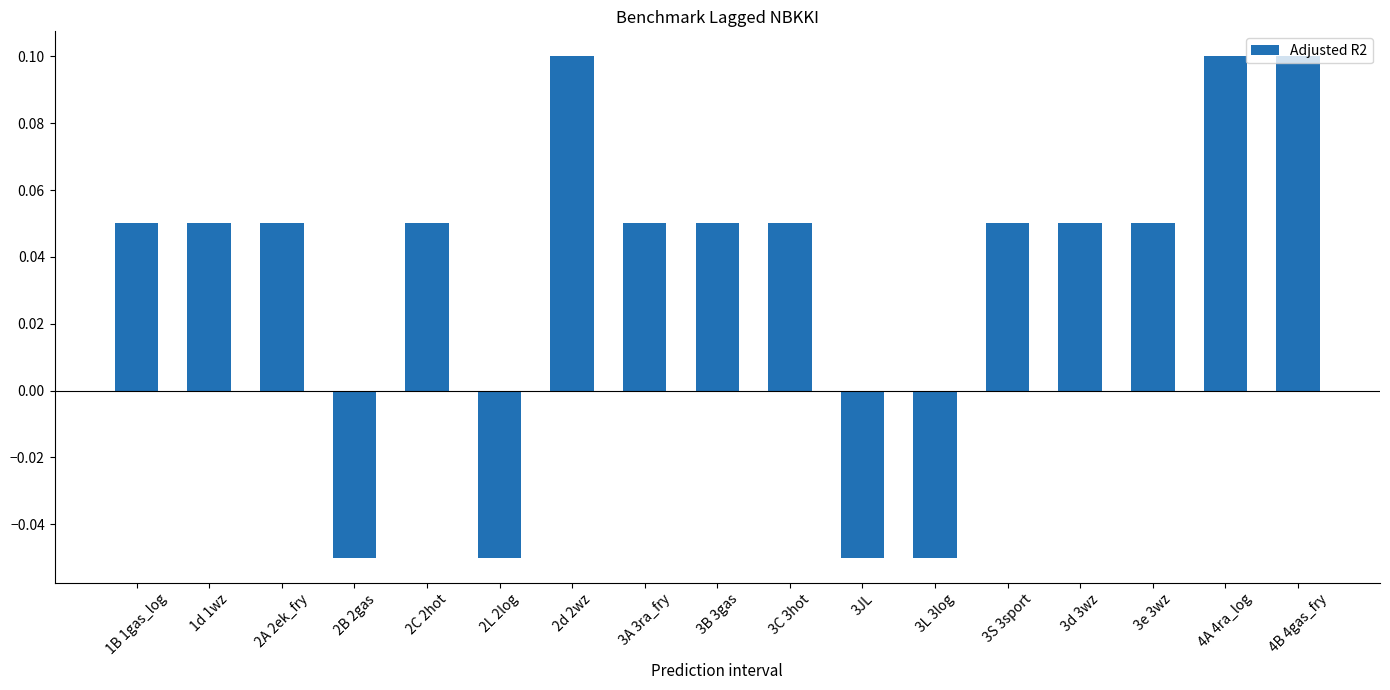

What position from the right is 2B 2gas?

14